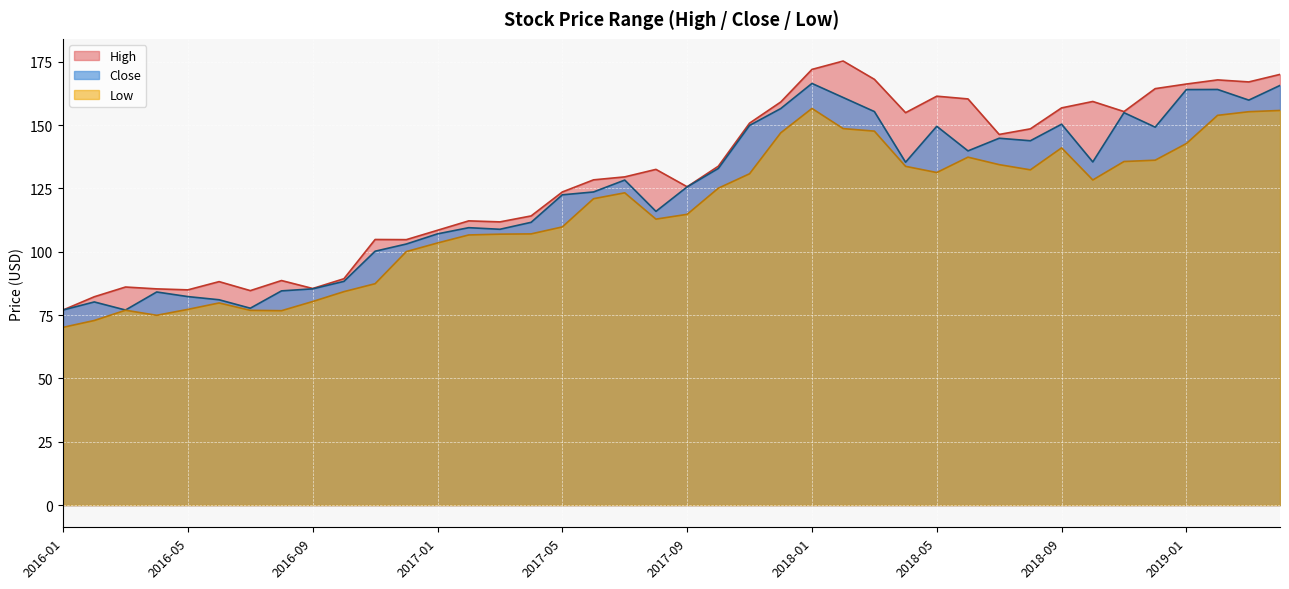

Reading left to right, transcribe all the data shown in this chart.

High: 2016-01=77.0	2016-02=82.2	2016-03=86.1	2016-04=85.3	2016-05=84.9	2016-06=88.2	2016-07=84.7	2016-08=88.6	2016-09=85.5	2016-10=89.3	2016-11=104.8	2016-12=104.8	2017-01=108.5	2017-02=112.2	2017-03=111.8	2017-04=114.1	2017-05=123.6	2017-06=128.4	2017-07=129.5	2017-08=132.5	2017-09=125.6	2017-10=133.8	2017-11=150.8	2017-12=159.1	2018-01=172.0	2018-02=175.3	2018-03=168.1	2018-04=154.9	2018-05=161.4	2018-06=160.3	2018-07=146.3	2018-08=148.5	2018-09=156.8	2018-10=159.3	2018-11=155.3	2018-12=164.4	2019-01=166.2	2019-02=167.8	2019-03=167.0	2019-04=170.0
Close: 2016-01=77.0	2016-02=80.2	2016-03=77.0	2016-04=84.1	2016-05=82.3	2016-06=81.0	2016-07=77.7	2016-08=84.6	2016-09=85.3	2016-10=88.3	2016-11=100.2	2016-12=103.0	2017-01=107.1	2017-02=109.5	2017-03=108.9	2017-04=111.6	2017-05=122.5	2017-06=123.6	2017-07=128.3	2017-08=115.9	2017-09=125.6	2017-10=132.9	2017-11=149.9	2017-12=156.5	2018-01=166.4	2018-02=160.9	2018-03=155.3	2018-04=135.3	2018-05=149.5	2018-06=139.8	2018-07=144.8	2018-08=143.8	2018-09=150.3	2018-10=135.4	2018-11=154.9	2018-12=149.2	2019-01=164.0	2019-02=164.0	2019-03=159.8	2019-04=165.6
Low: 2016-01=70.2	2016-02=72.9	2016-03=76.9	2016-04=74.9	2016-05=77.2	2016-06=79.8	2016-07=76.9	2016-08=76.7	2016-09=80.3	2016-10=84.2	2016-11=87.4	2016-12=100.1	2017-01=103.4	2017-02=106.6	2017-03=106.9	2017-04=107.0	2017-05=109.8	2017-06=120.9	2017-07=123.2	2017-08=112.9	2017-09=114.8	2017-10=125.1	2017-11=130.8	2017-12=146.9	2018-01=156.6	2018-02=148.6	2018-03=147.6	2018-04=133.7	2018-05=131.3	2018-06=137.3	2018-07=134.4	2018-08=132.3	2018-09=141.0	2018-10=128.3	2018-11=135.6	2018-12=136.1	2019-01=142.7	2019-02=153.8	2019-03=155.3	2019-04=155.8